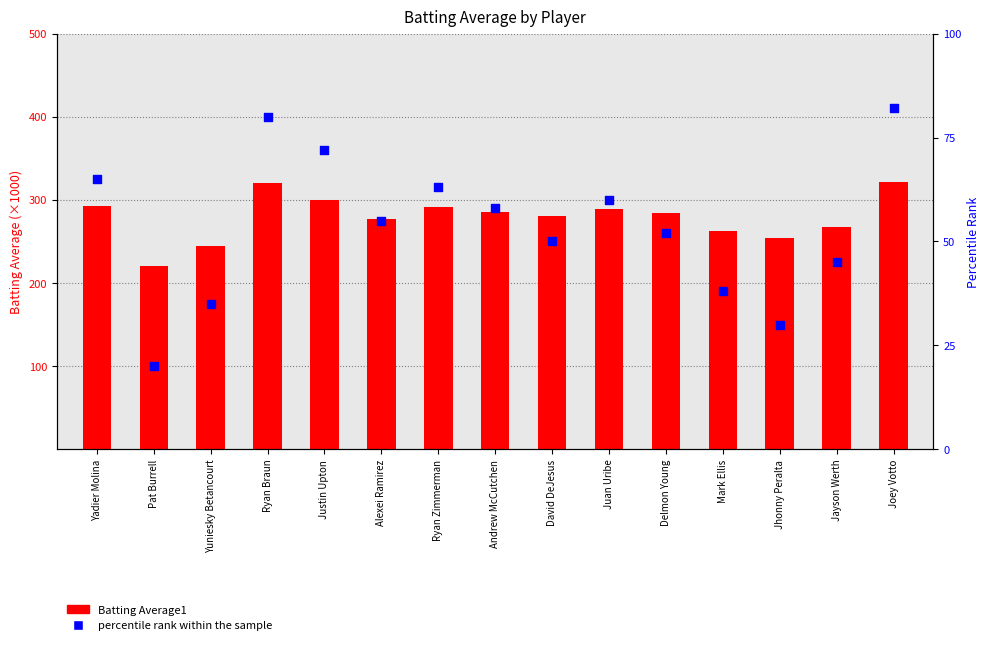

At how many categories does at least one series exceed 45?

15